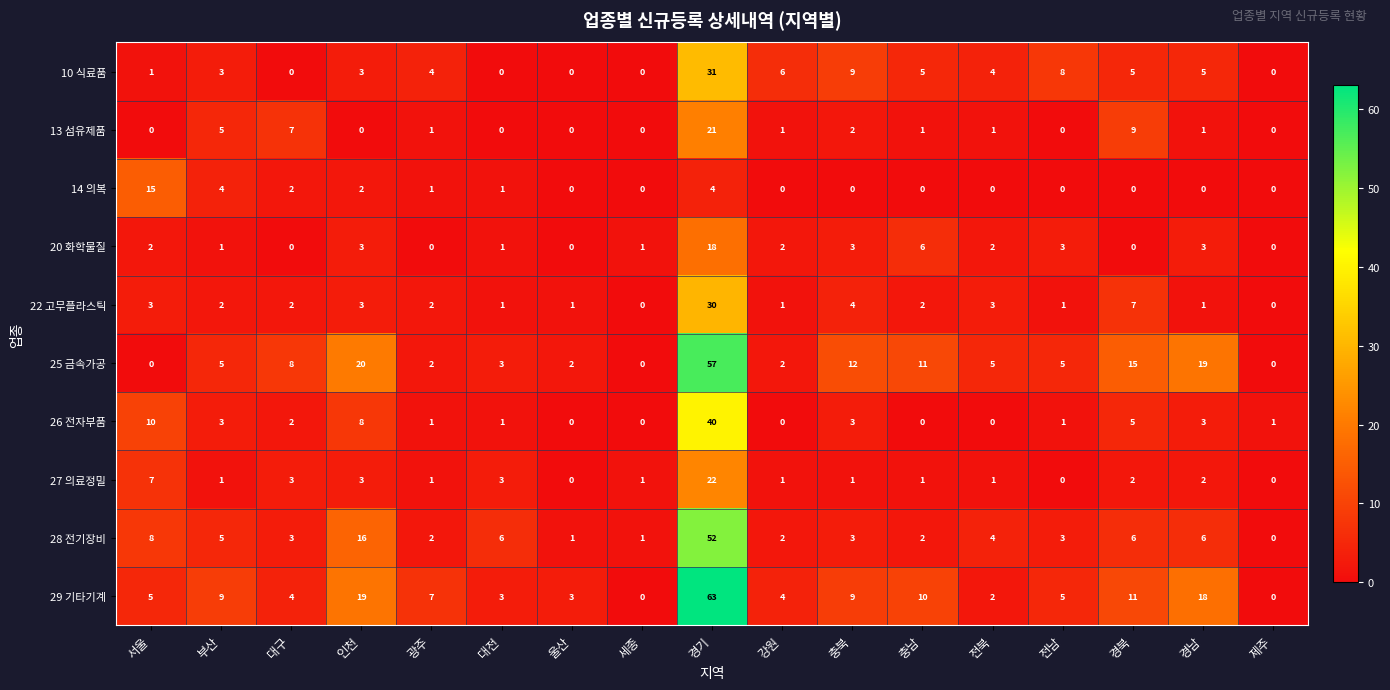

Which series has the largest range (max minus min)?

29 기타기계